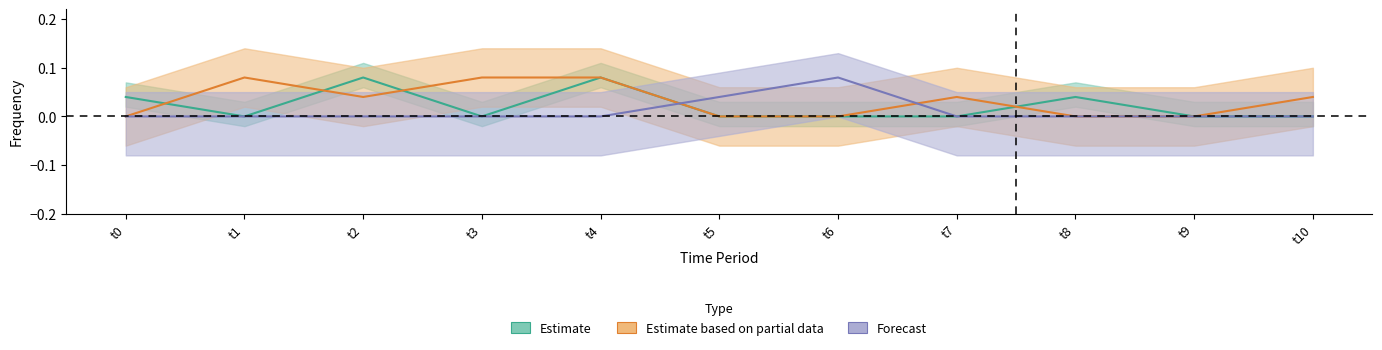

How many interior local peaks does the t2 series have?

3